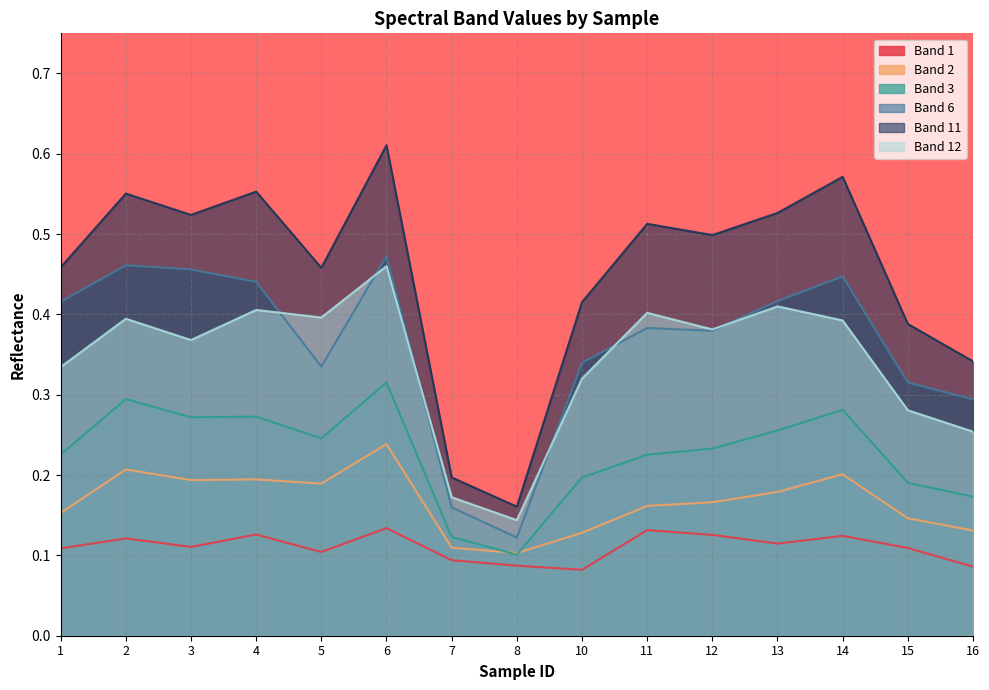

Is it true that Band 6 equals 0.2 at 8?

False